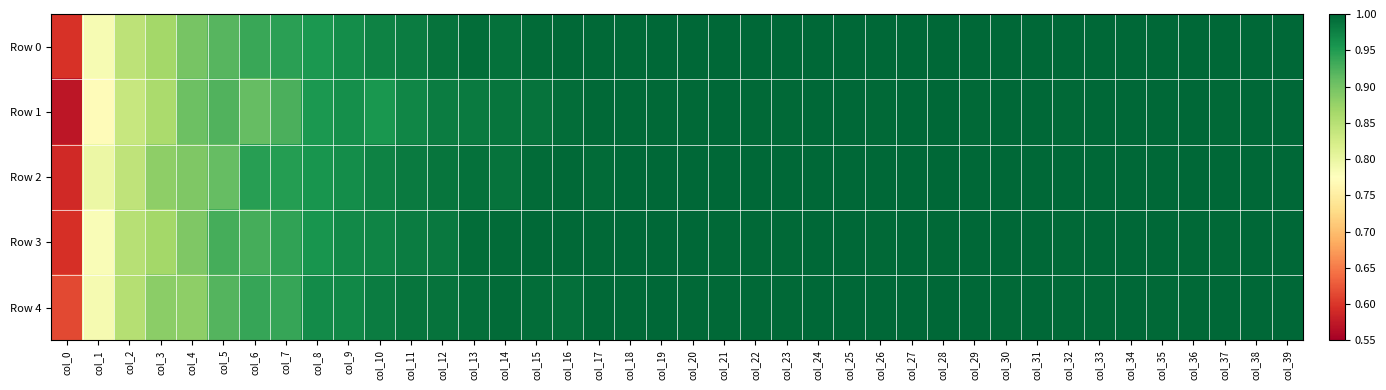

Between col_16 and col_21, which series saw the biggest shift?

Row 4